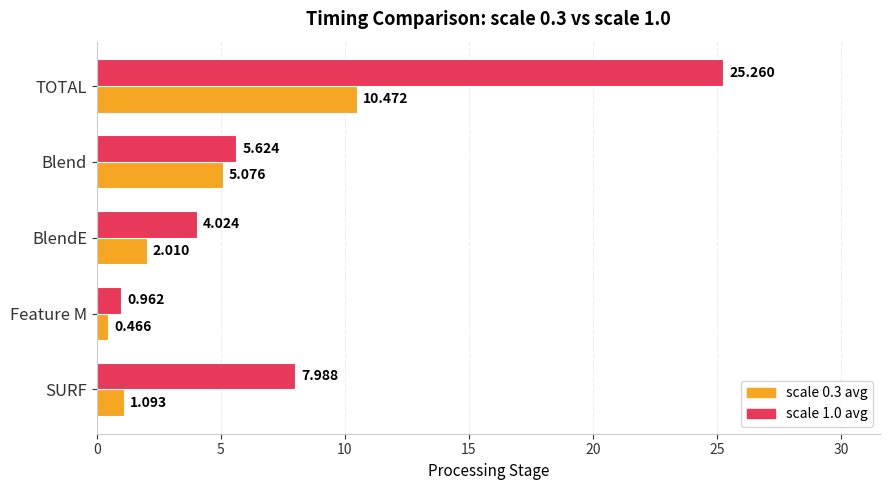

At which category is the sum across all series the highest?

TOTAL